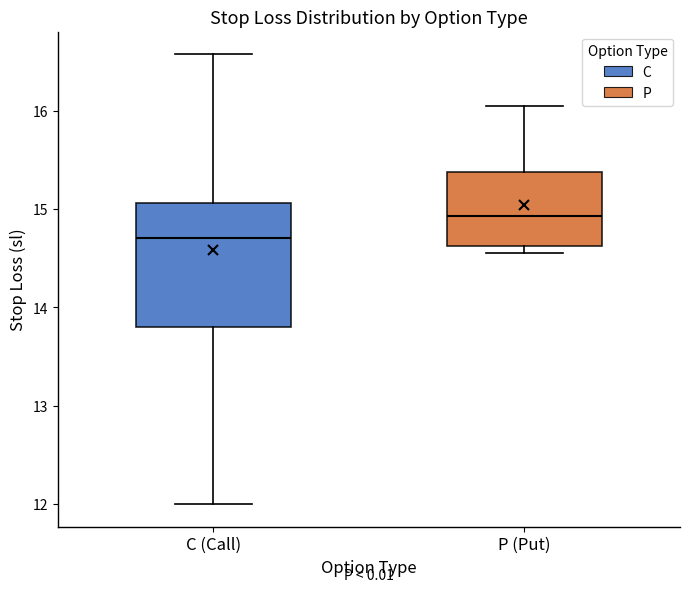

Comparing the boxes themselves (not the whiskers), which one is the tallest?

C (Call)